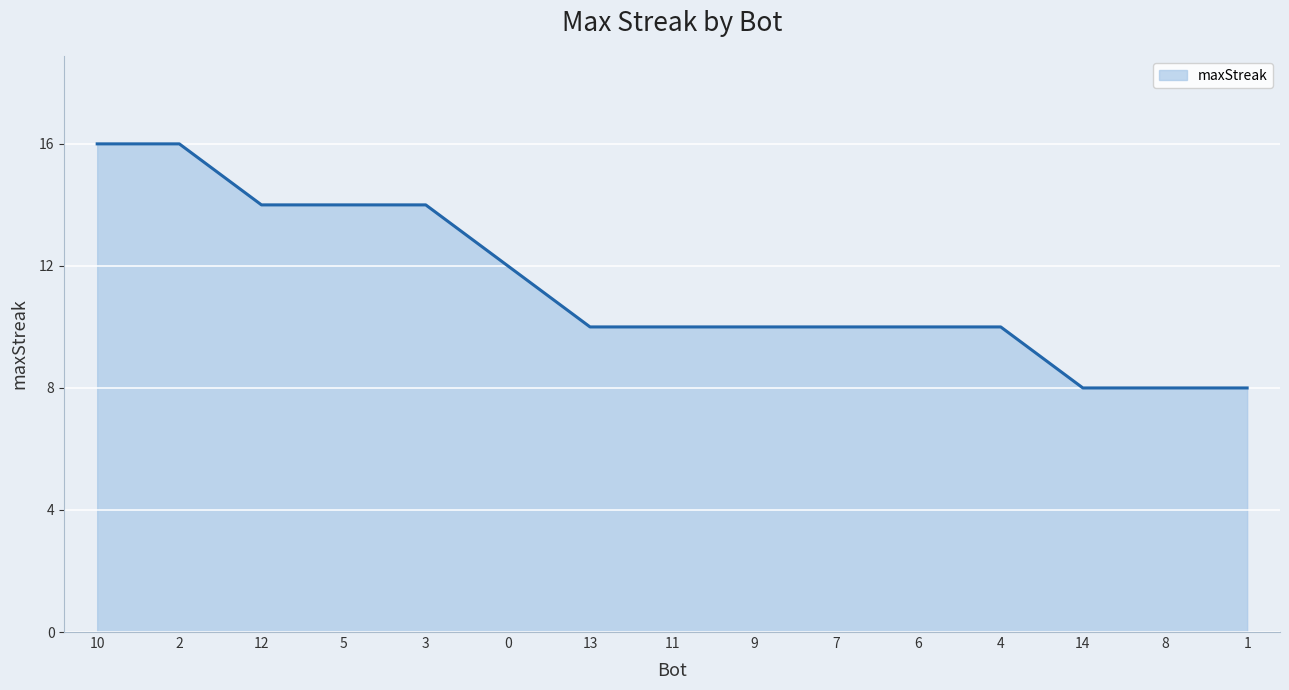

What position from the right is 3?

11